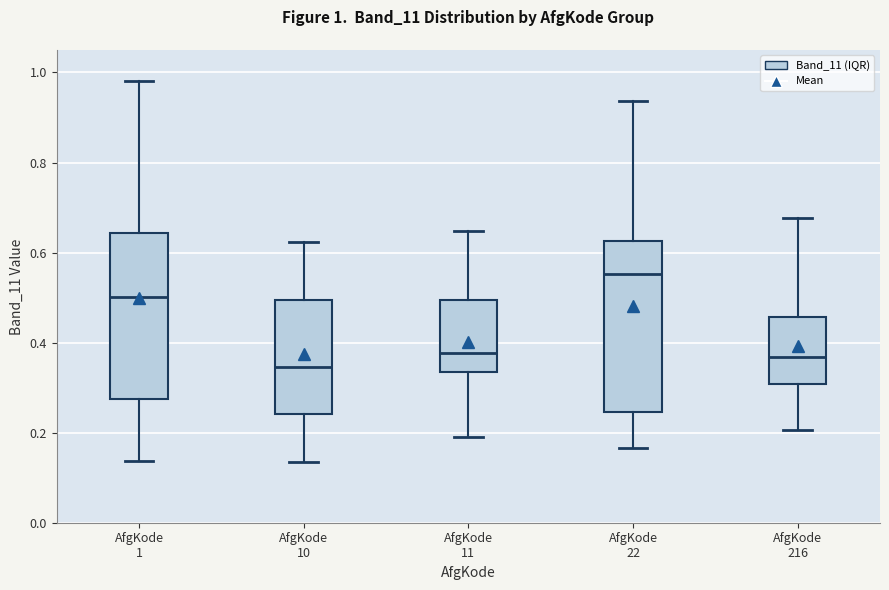

Which box has the highest median line?

AfgKode 22